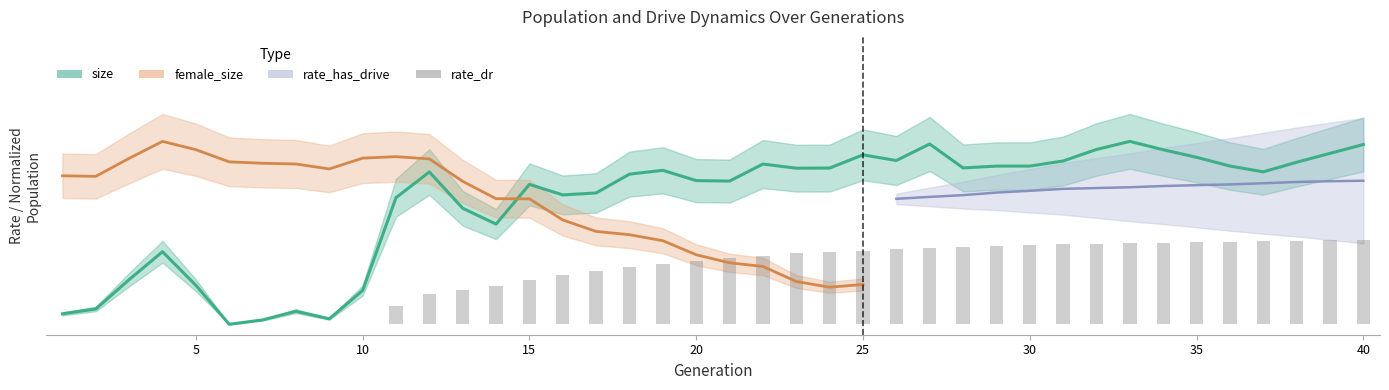

True or false: size has a value of 0.3 at 17.

True